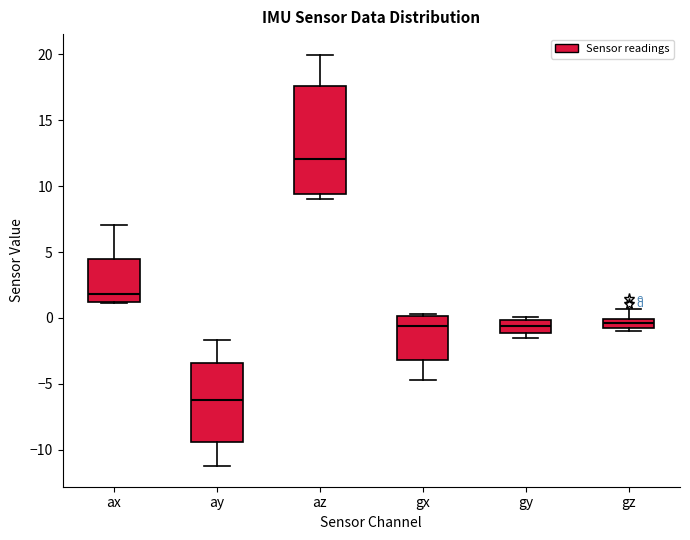

Comparing the boxes themselves (not the whiskers), which one is the tallest?

az